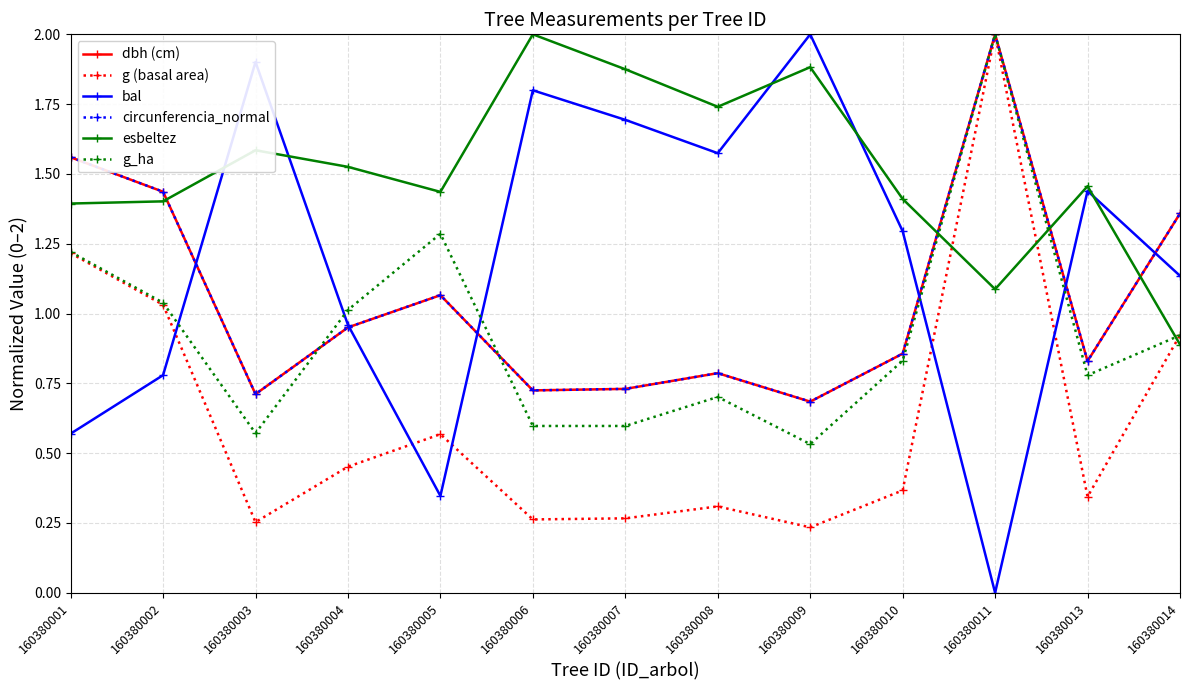

Which series has the largest range (max minus min)?

bal